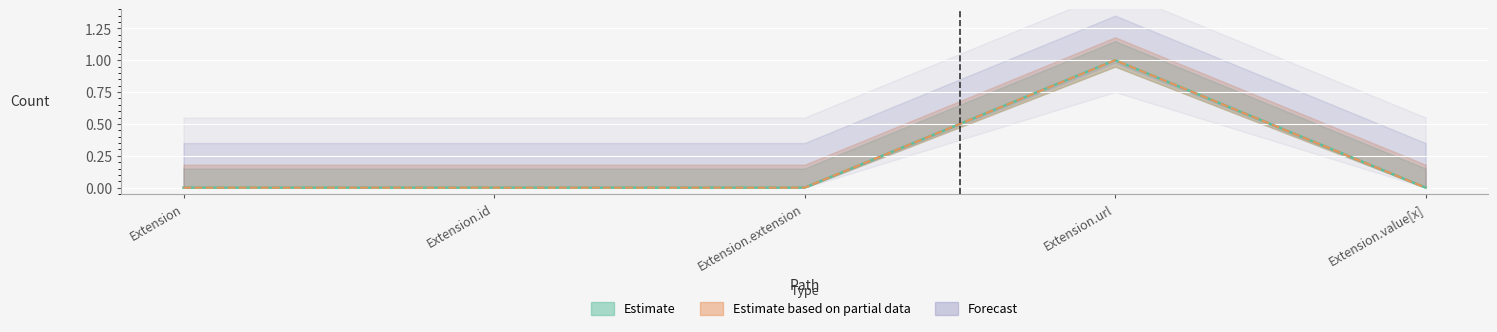

Reading left to right, list all the values displayed in this chart.

Min: 0	0	0	1	0
Base Min: 0	0	0	1	0